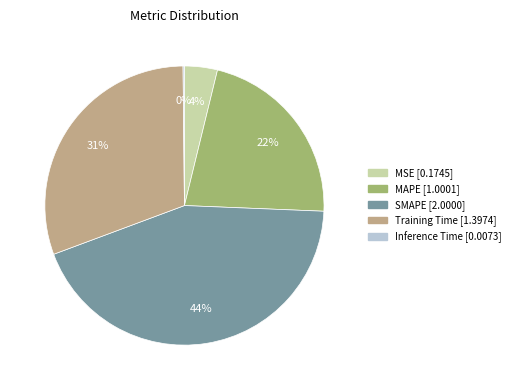

Is there a majority slice in this chart?

No